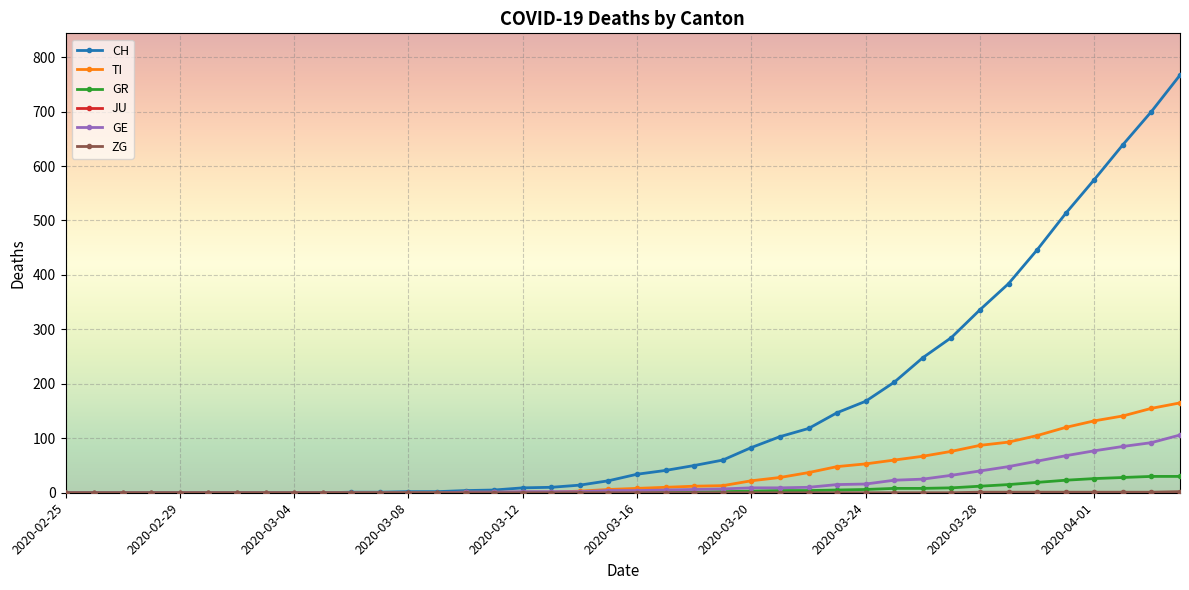

Which series has the largest range (max minus min)?

CH